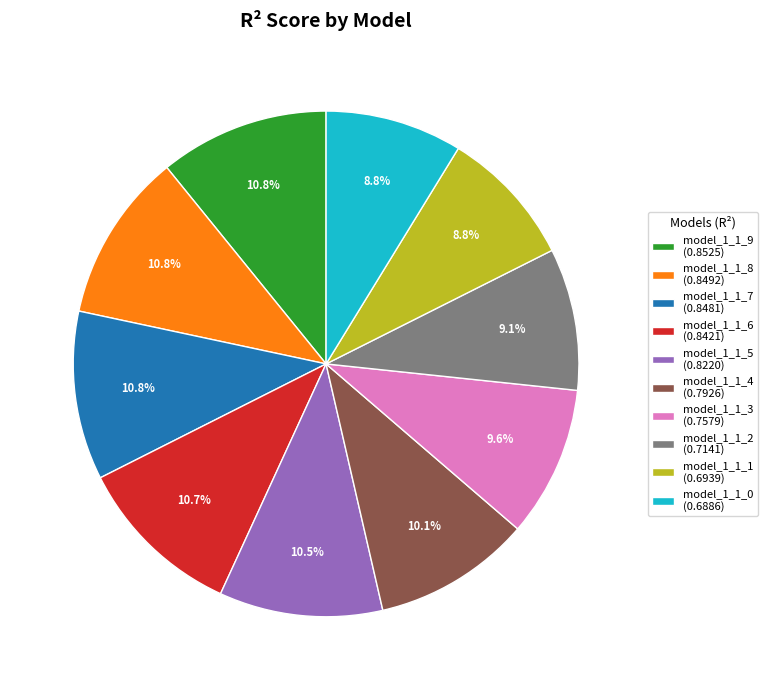

How much of the chart is everything except model_1_1_1?

91.2%